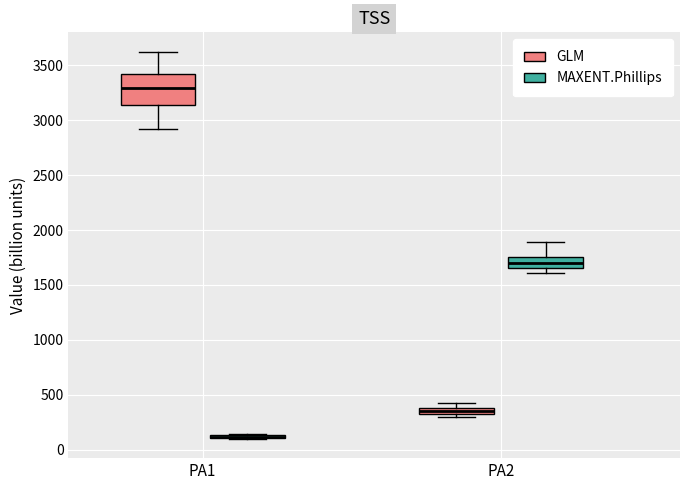

Where does the lower whisker of the box for PA2 (MAXENT.Phillips) end on the y-axis? The values are not printed on the chart, so give them approximately, as read against the axis.

1600